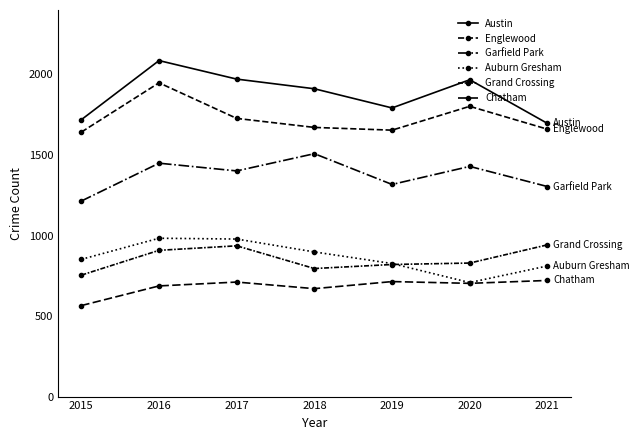

How many lines are shown in the chart?

6